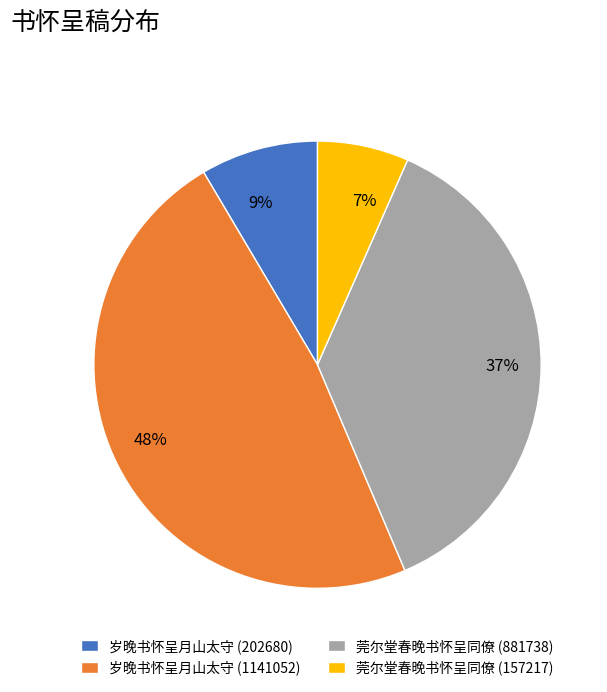

What is the ratio of the value at 48% to the value at 37%?

1.3